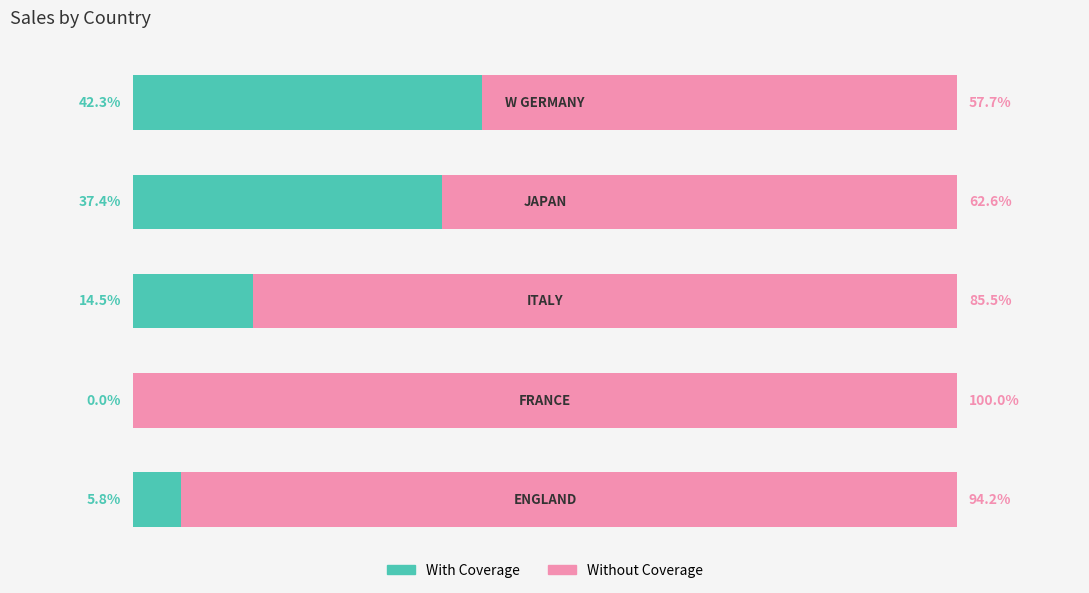

List the series in order of their peak value, highest first.

Without Coverage, With Coverage